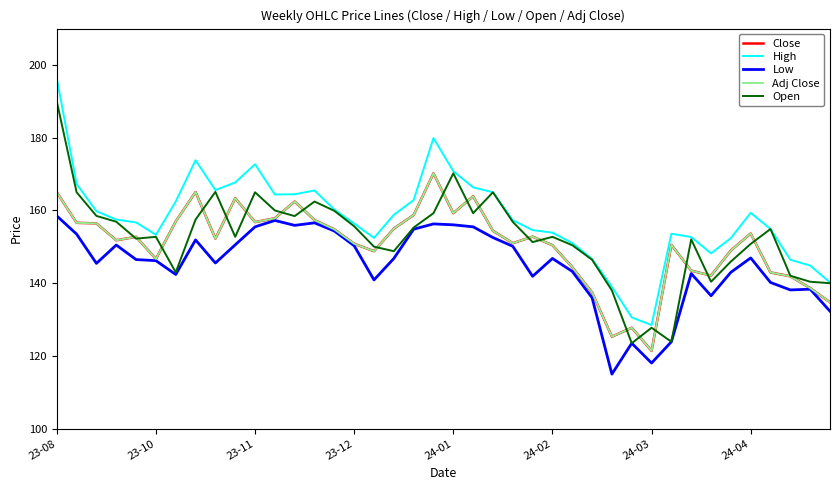

True or false: Close has more than 1 interior local peaks.

True